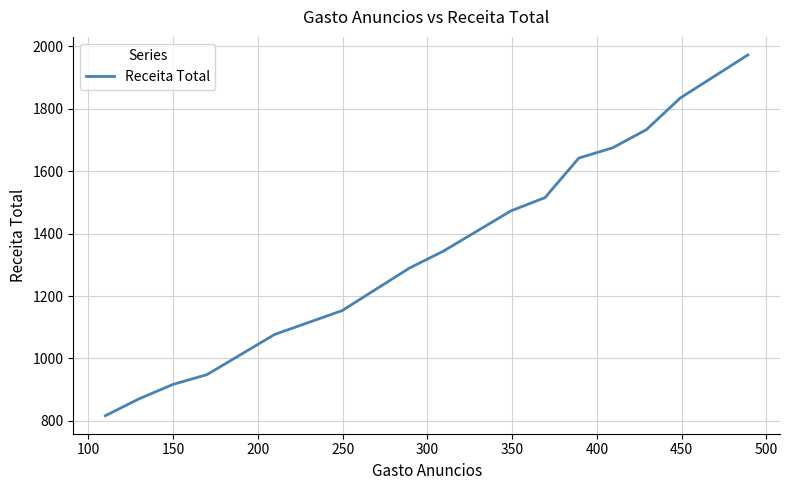

What is the difference between the maximum and minimum values?

1155.2